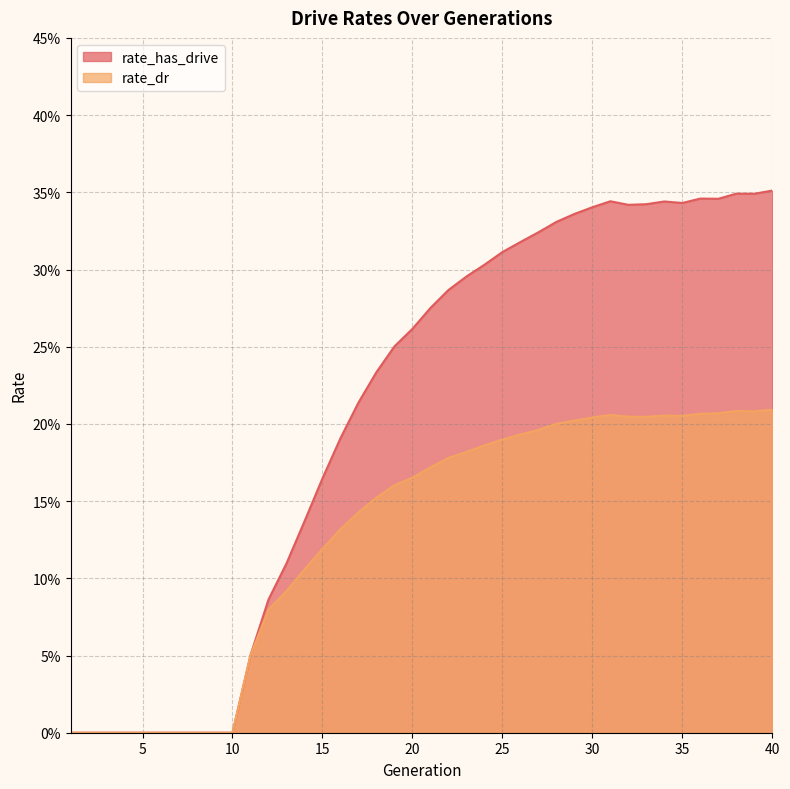

True or false: rate_dr has more than 1 points higher than both neighbors.

True